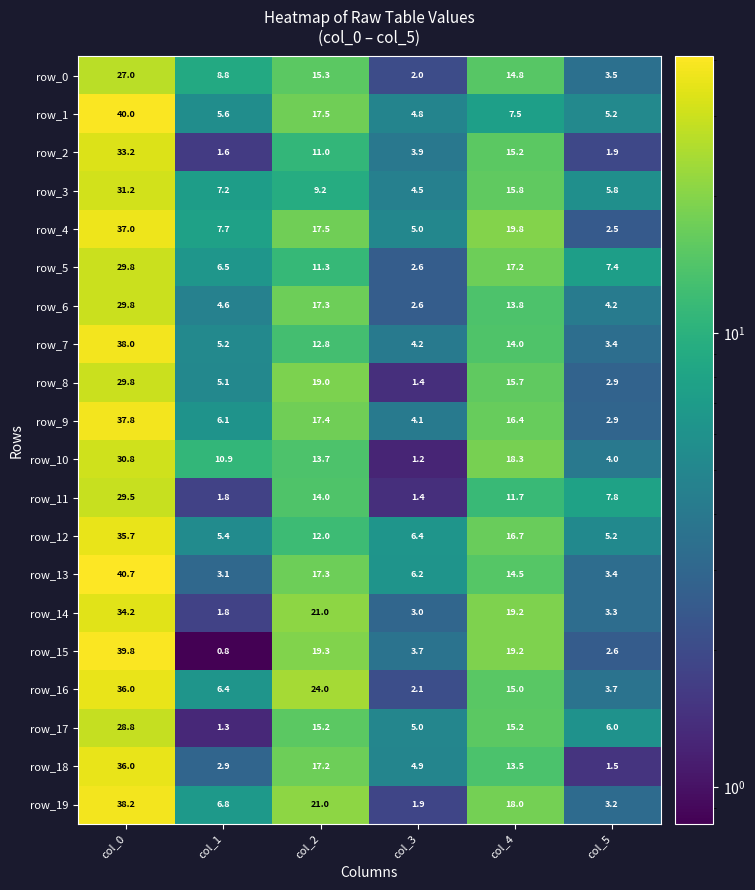

Which series has the largest range (max minus min)?

row_15